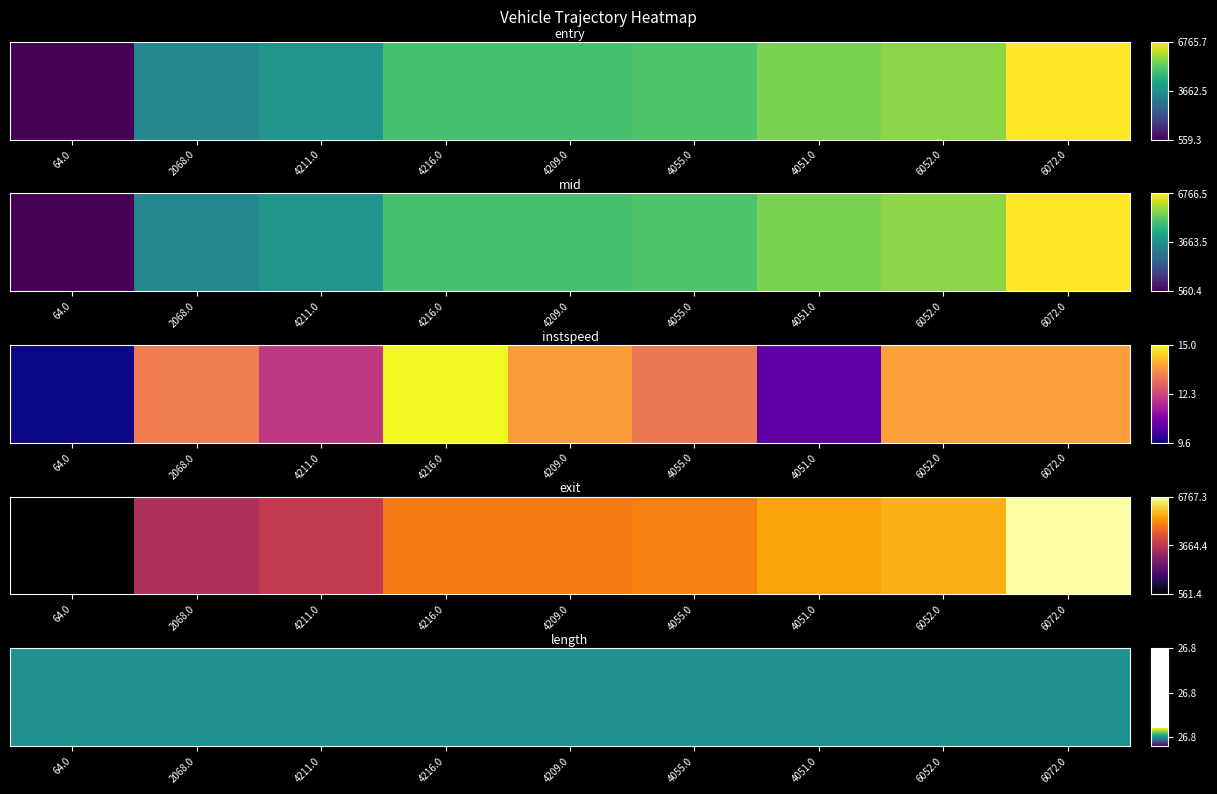

Which series has the largest total across all categories?

entry